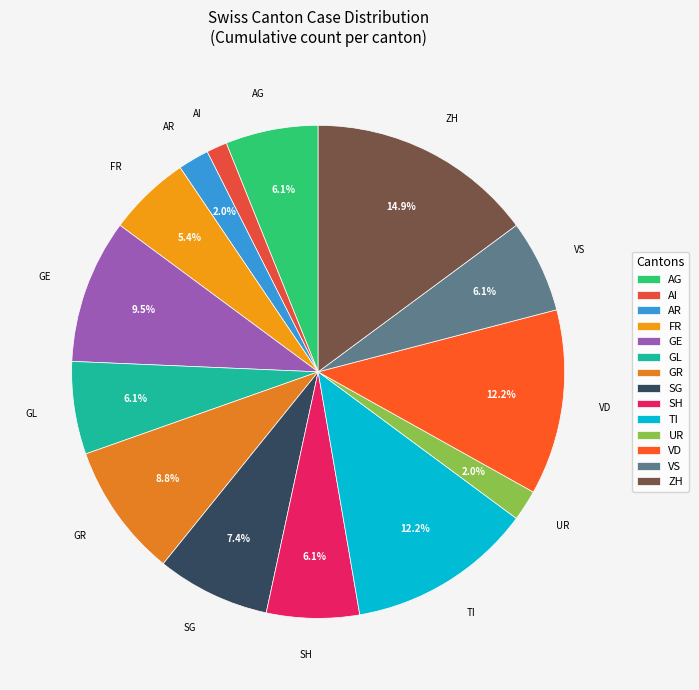

What percentage is NOT represented by ZH?

85.1%